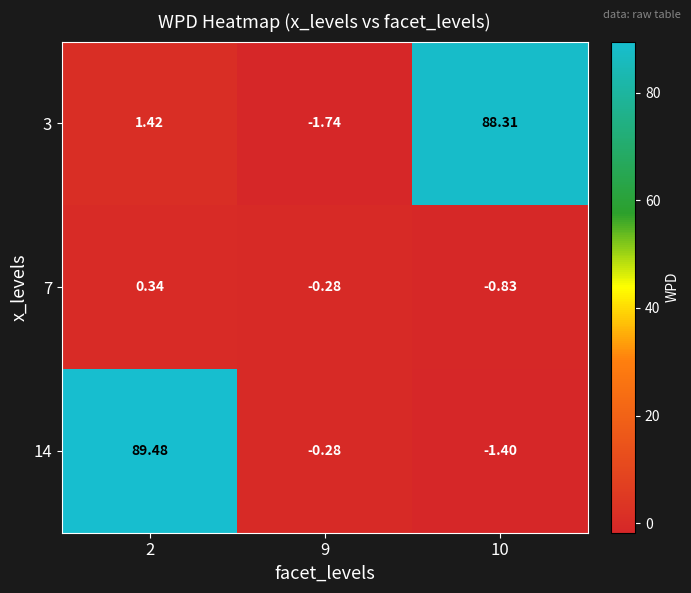

Is the value of 7 at 9 greater than the value of 3 at 10?

No